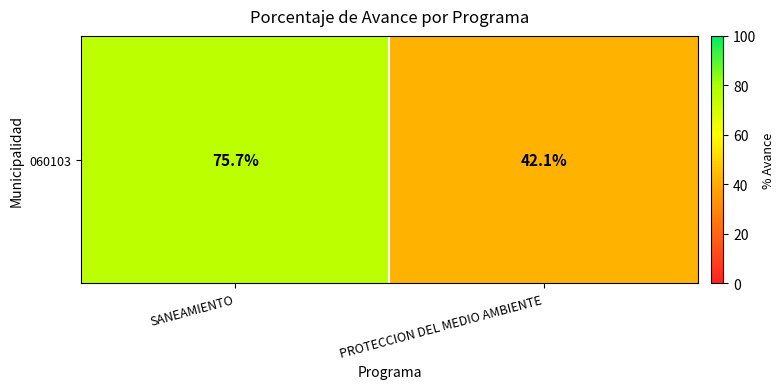

What is the difference between the maximum and minimum values?

33.6